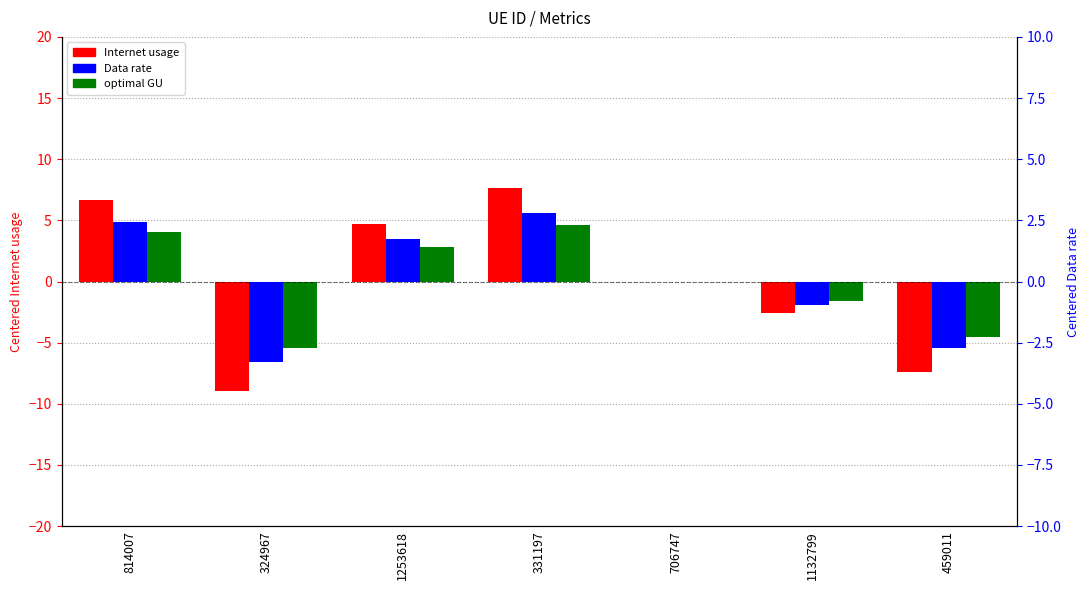

How many bars are there in each group?

3